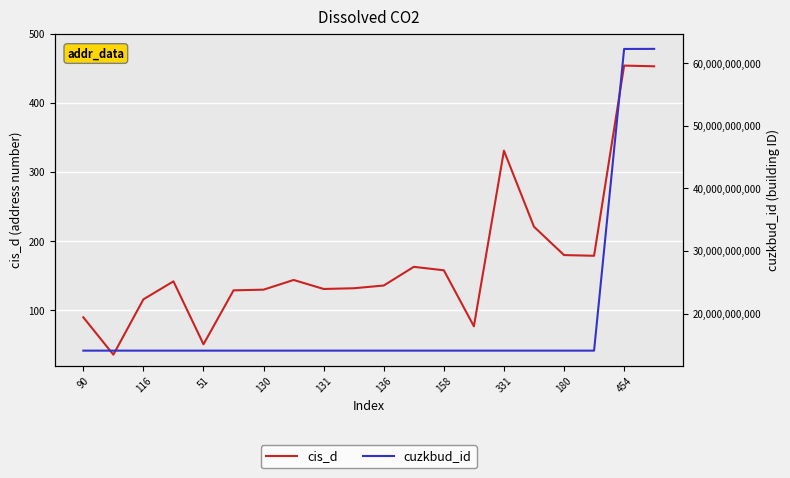

What are all the series names shown in the legend?

cis_d, cuzkbud_id